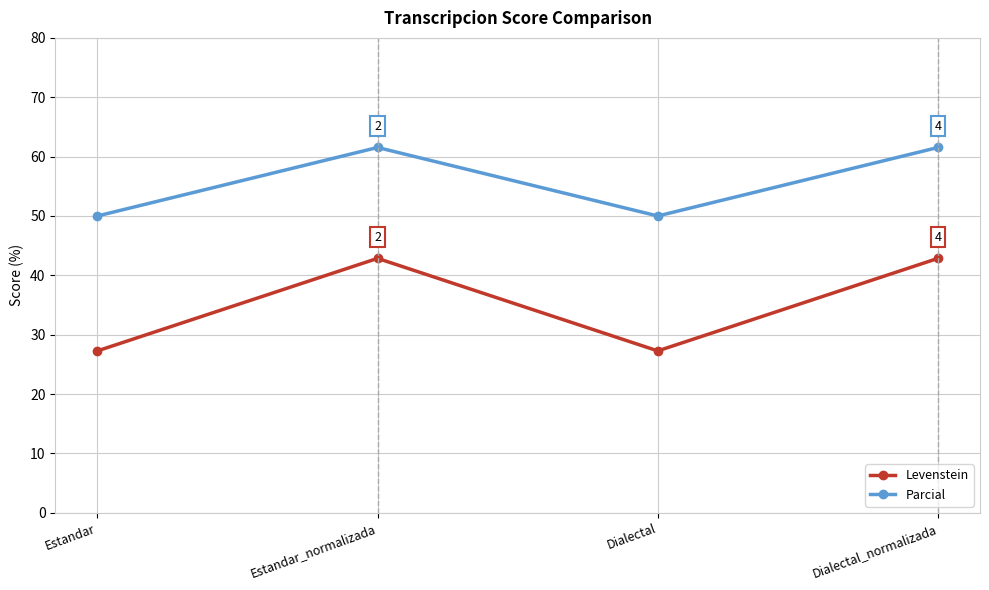

What is the maximum value shown in the chart?

61.5